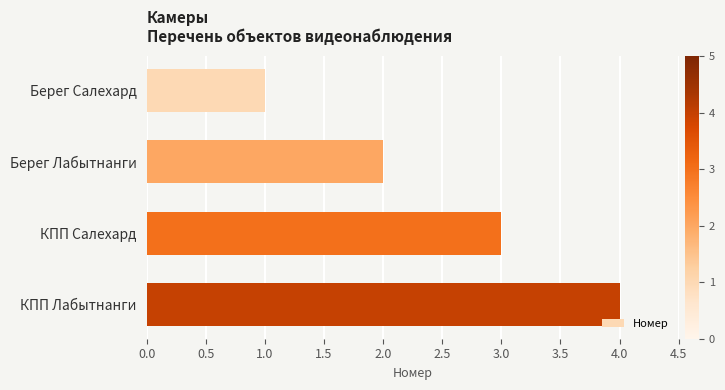

What is the greatest value displayed?

4